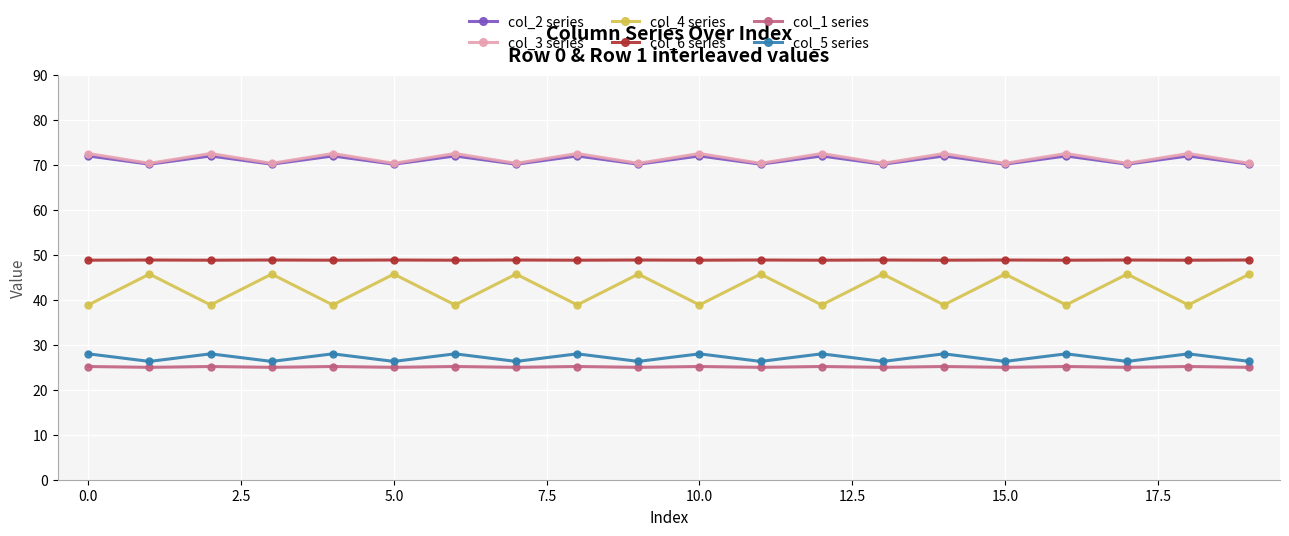

At how many categories does at least one series exceed 60?

20